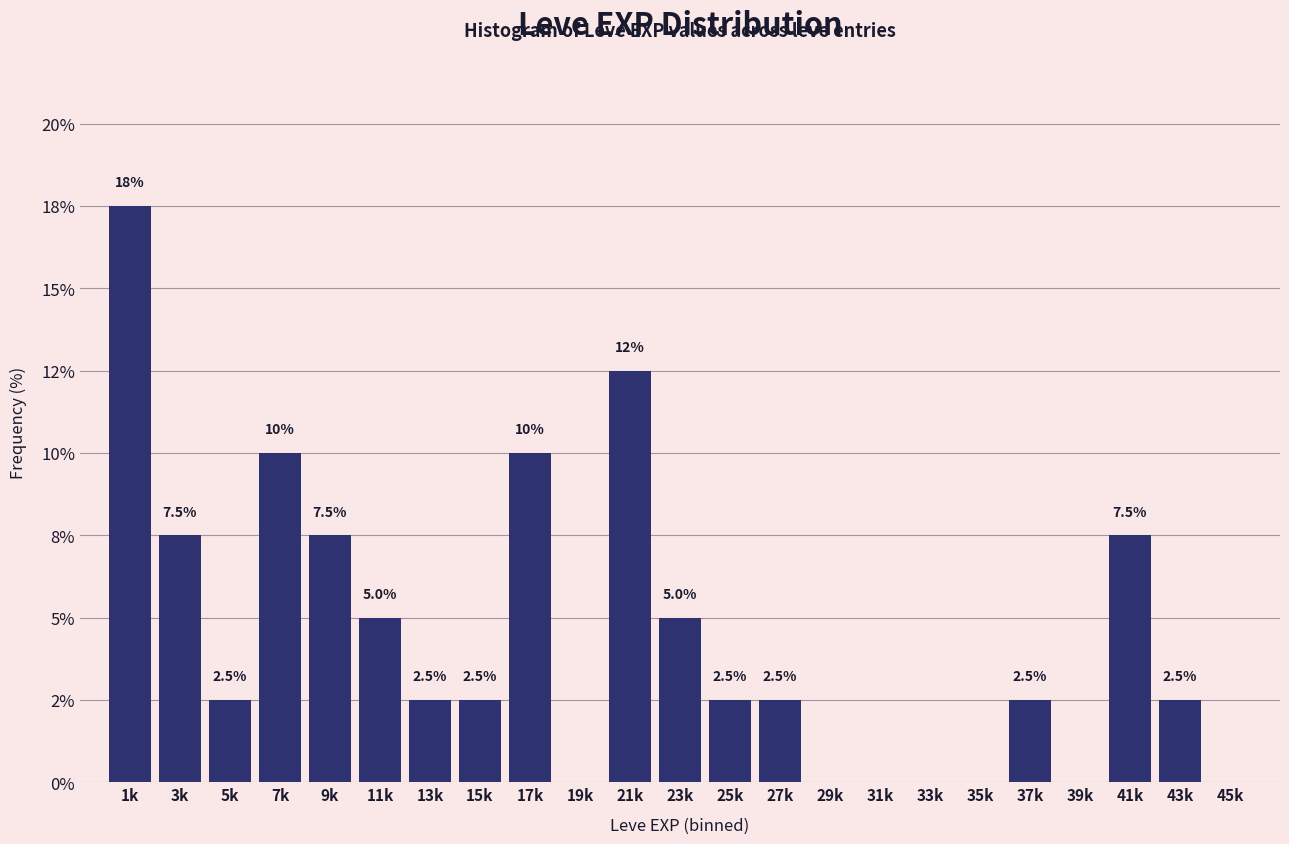

Are the bars horizontal?

No